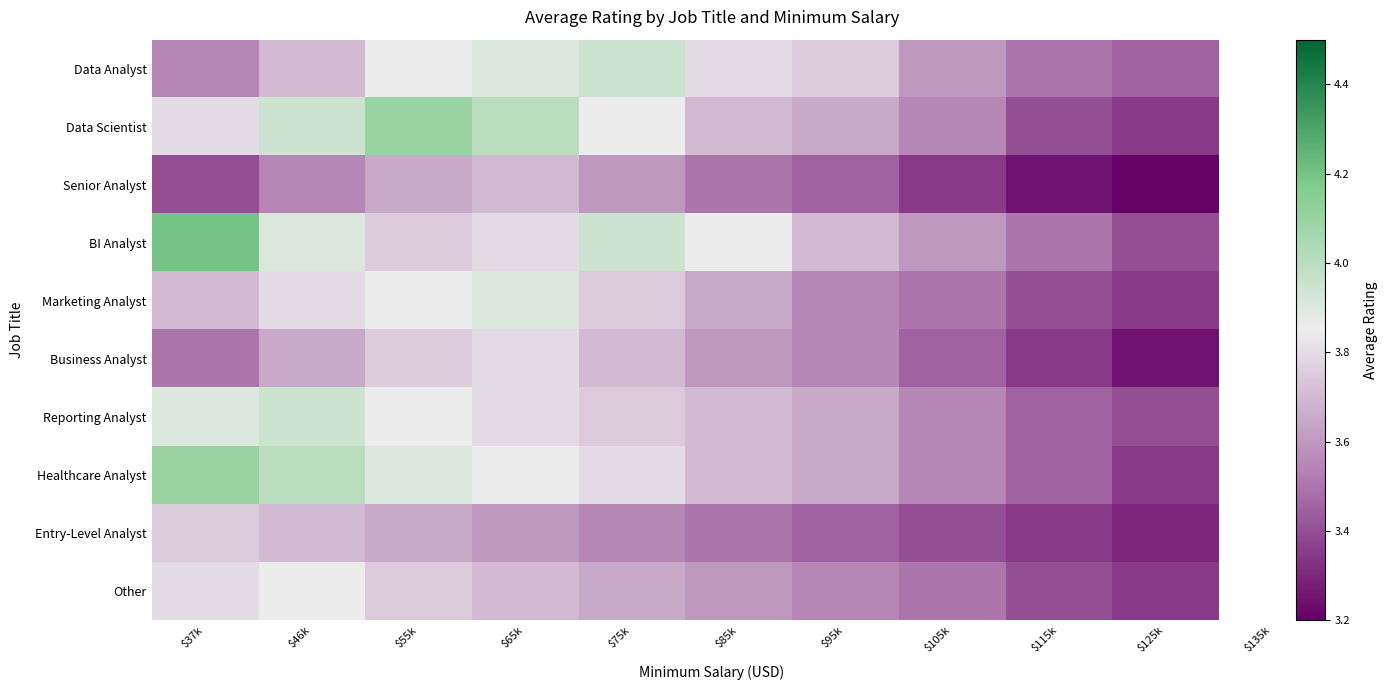

Which series has the largest range (max minus min)?

BI Analyst